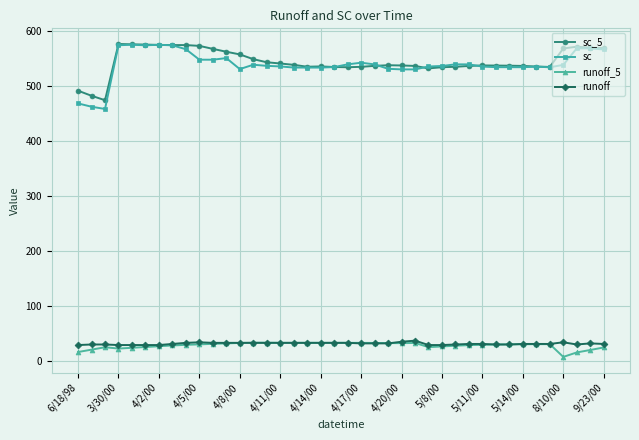

What is the value of the sc_5 point at the 39th from the left?

570.0